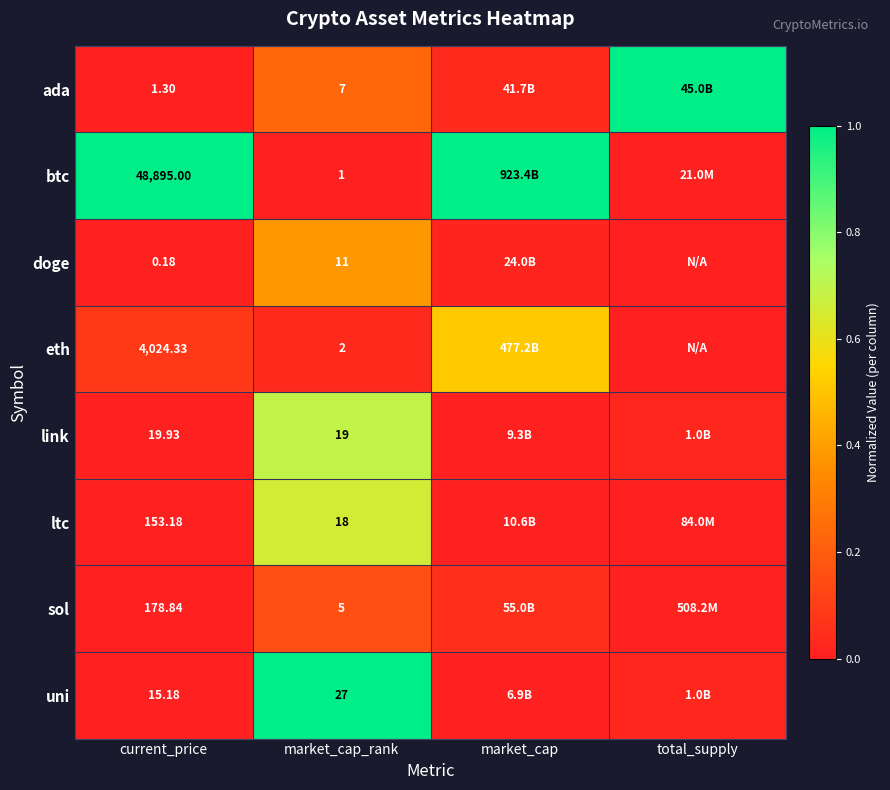

Rank the series by their maximum value, from lowest to highest.

sol, doge, eth, ltc, link, ada, btc, uni